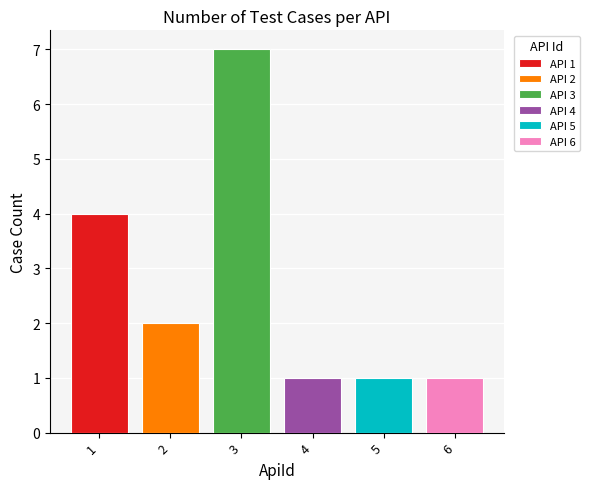

Which series has the widest spread of values?

API 1